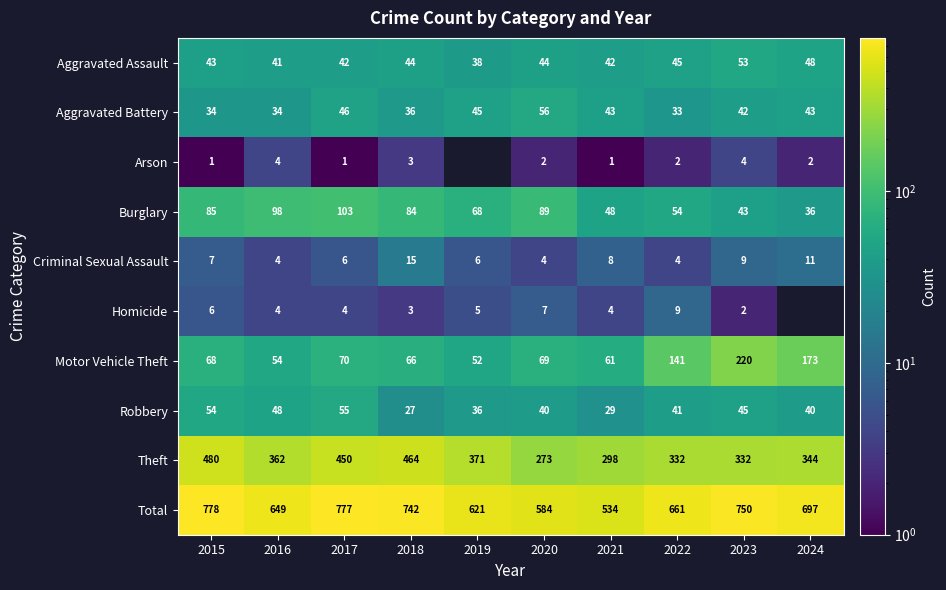

What is the sum of the Burglary values at 2023 and 2021?

91